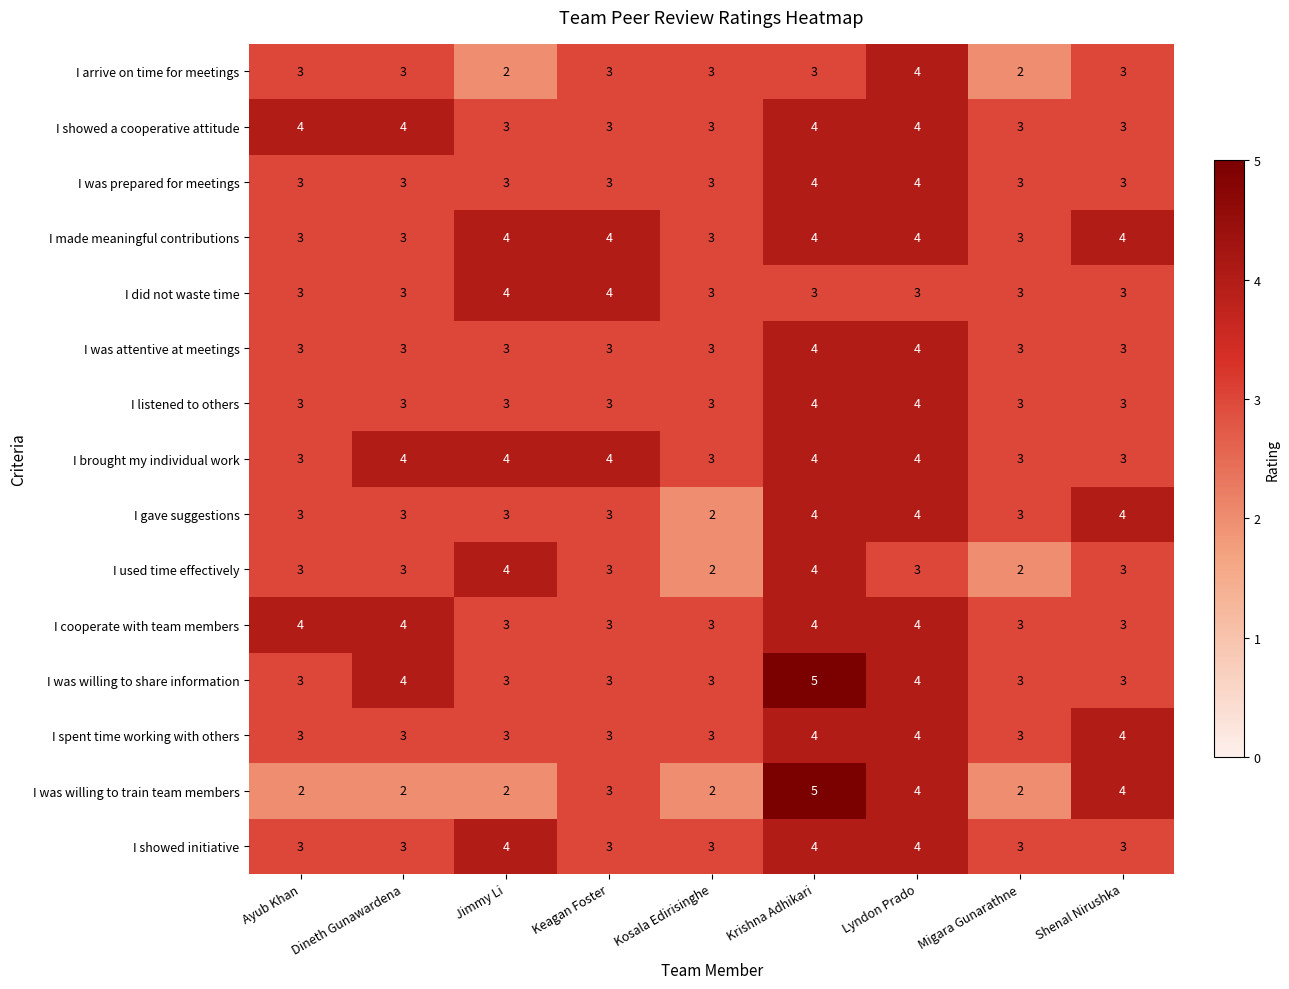

What is the maximum value shown in the chart?

5